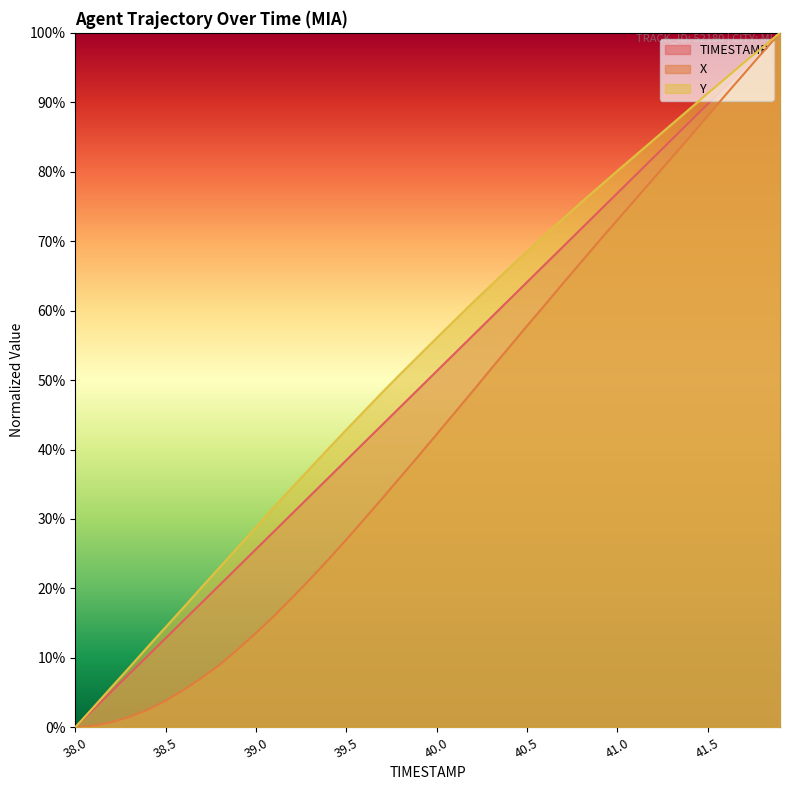

What is the total value across all series at 39.4?

1.0